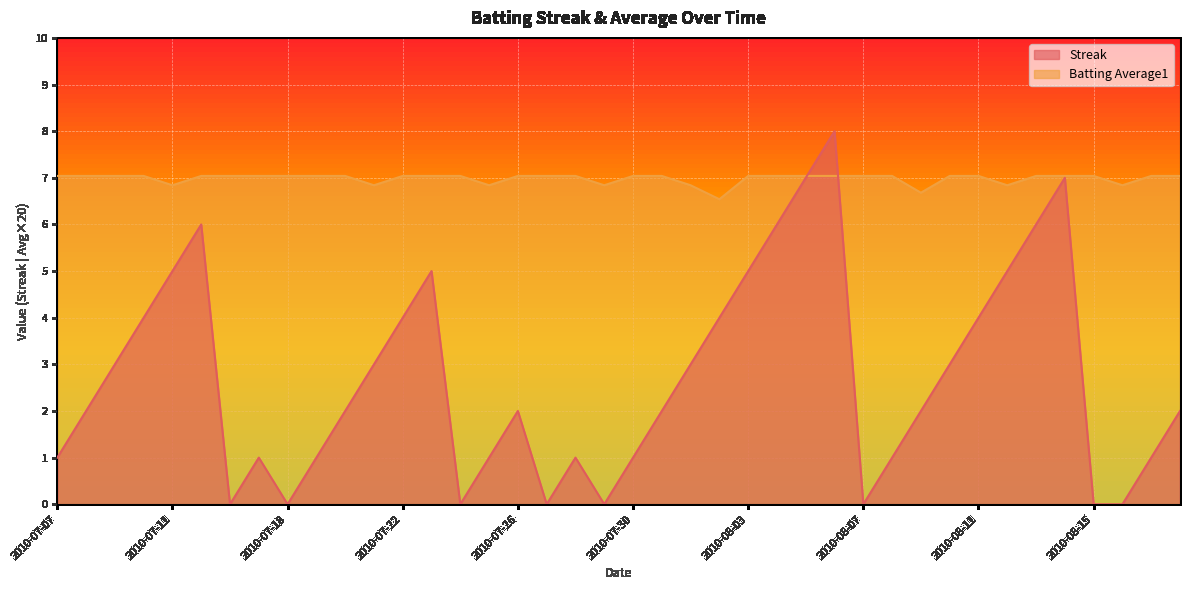

True or false: Streak has more than 2 interior local peaks.

True